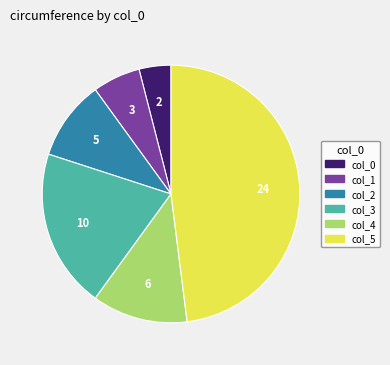

Is there any slice that represents more than half of the pie?

No